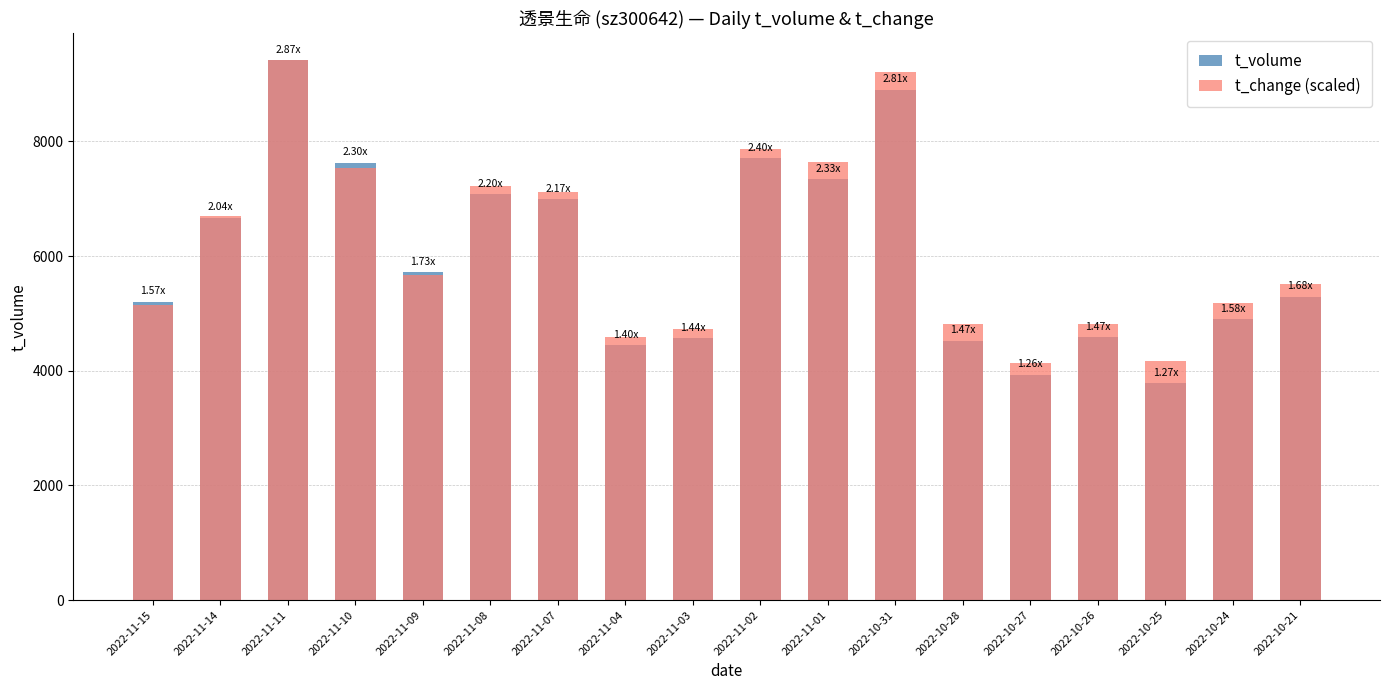

Does the chart contain stacked bars?

No